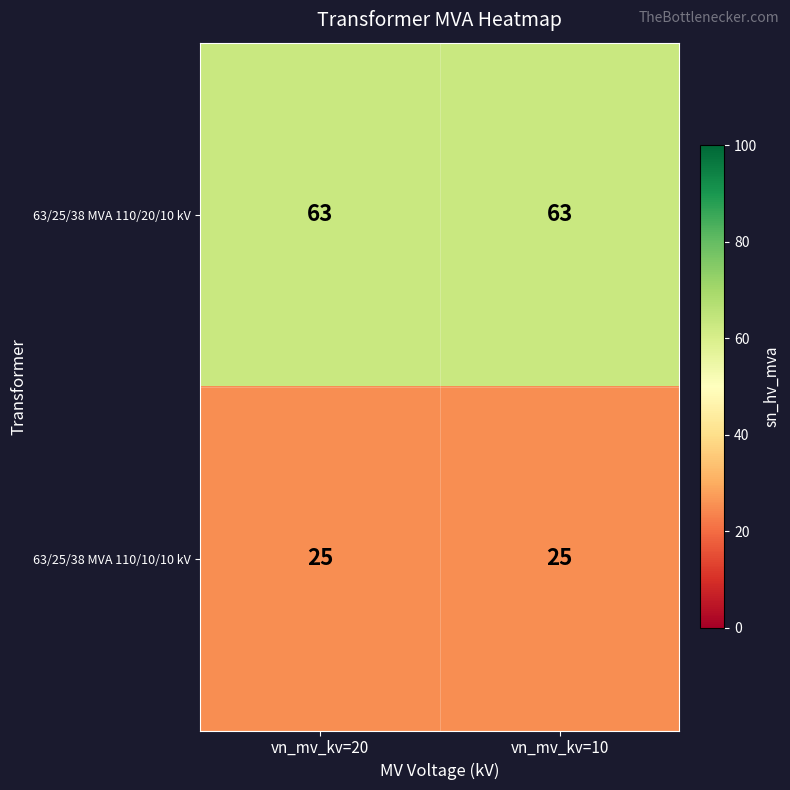

Read the 63/25/38 MVA 110/20/10 kV value at vn_mv_kv=10.

63